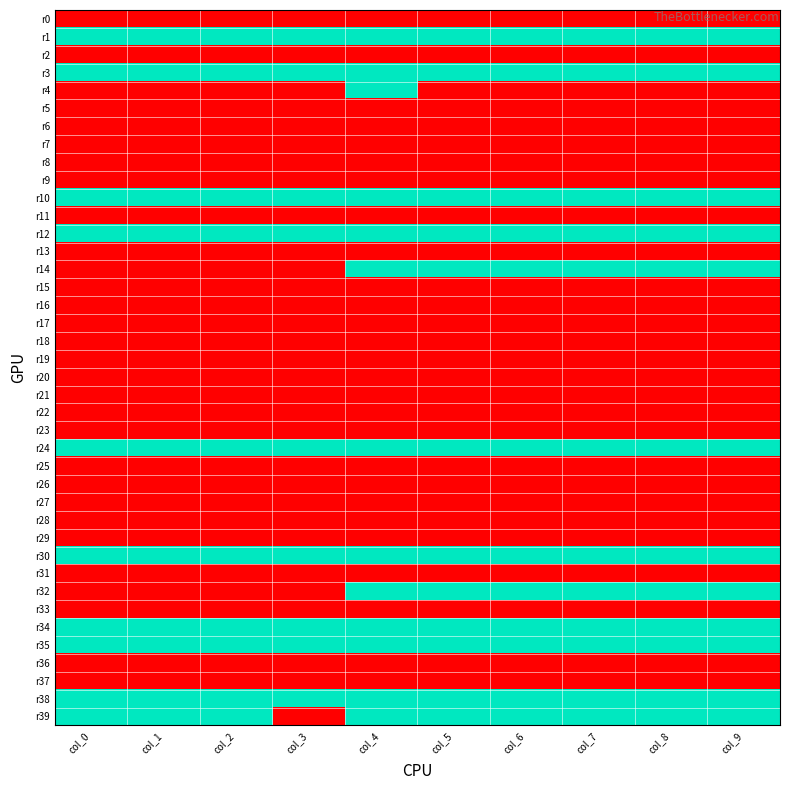

Which label corresponds to the smallest value in the chart?

col_0